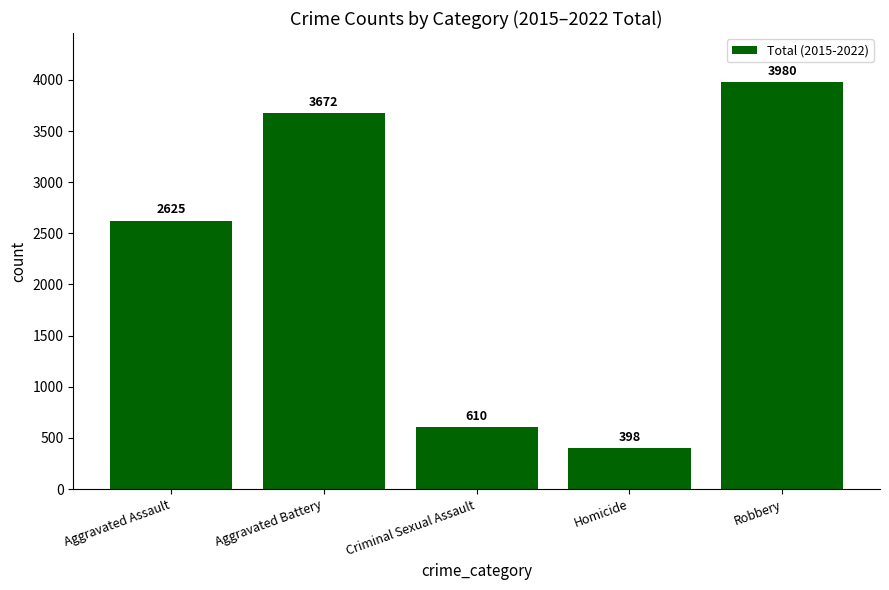

What value does the data have at Robbery, to the nearest 10?

3980